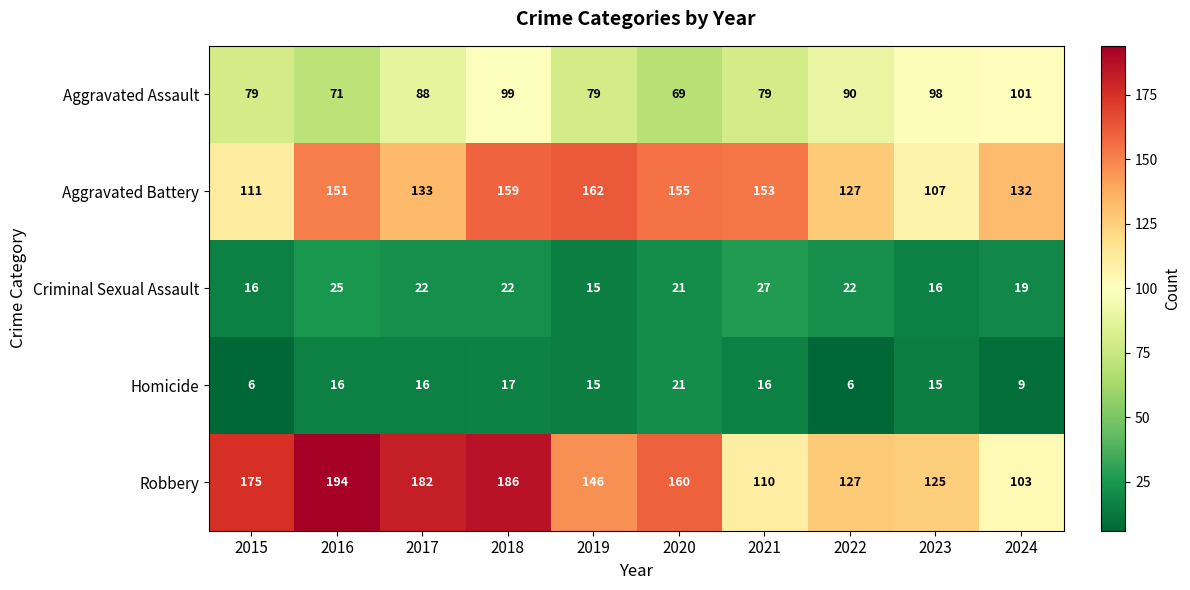

Read the Aggravated Battery value at 2024.

132